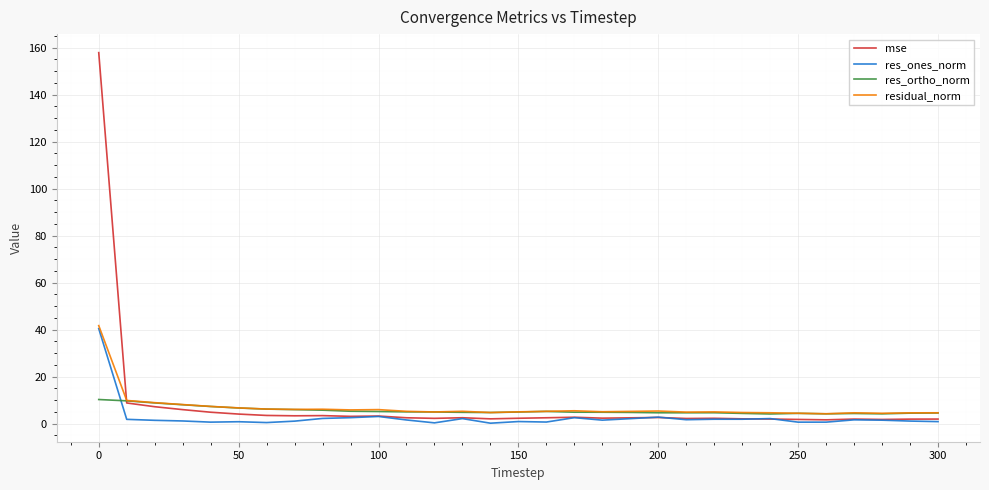

At how many categories does at least one series exceed 21?

1